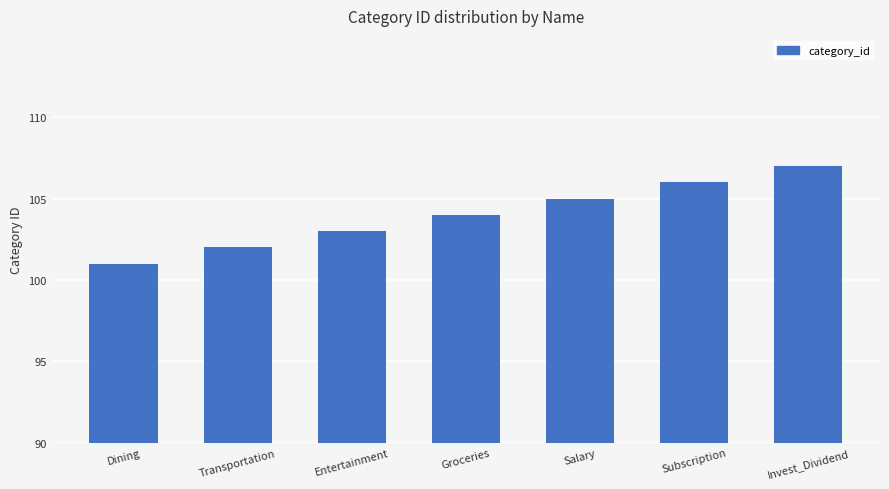

Rank the categories by value from lowest to highest.

Dining, Transportation, Entertainment, Groceries, Salary, Subscription, Invest_Dividend